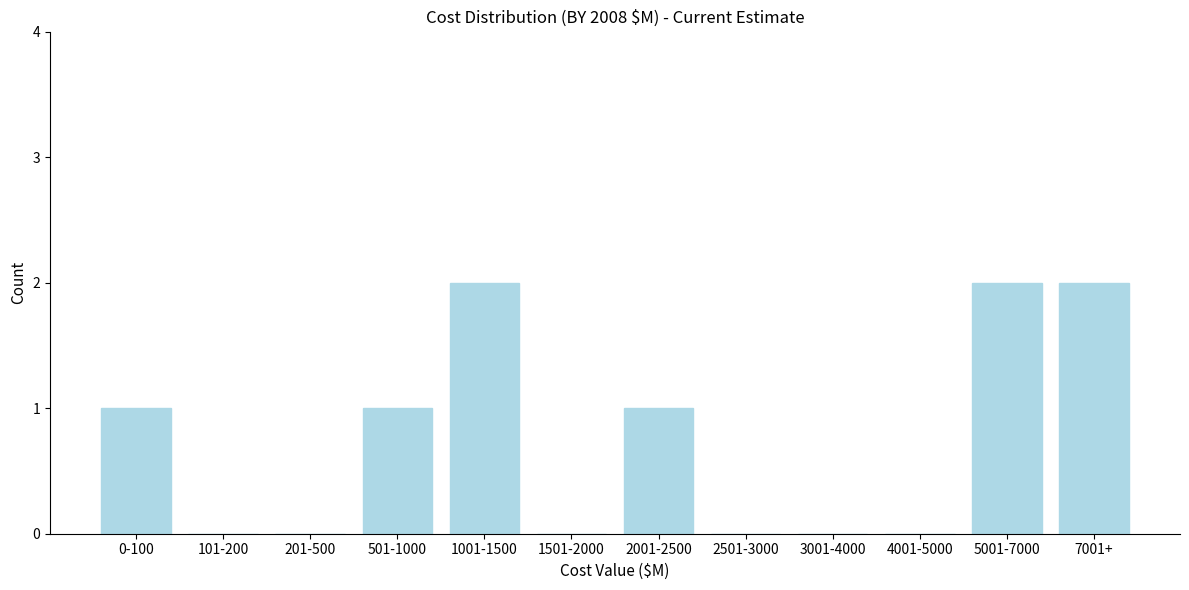

Reading left to right, list all the values displayed in this chart.

0-100=1	101-200=0	201-500=0	501-1000=1	1001-1500=2	1501-2000=0	2001-2500=1	2501-3000=0	3001-4000=0	4001-5000=0	5001-7000=2	7001+=2